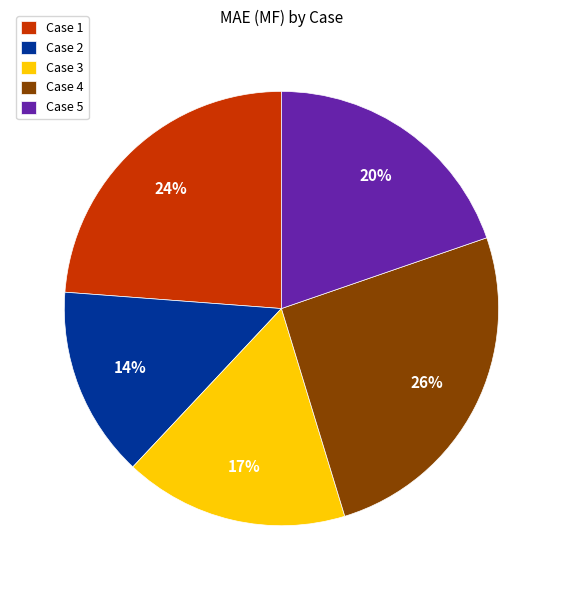

To the nearest percent, what is the average slice percentage?

20%